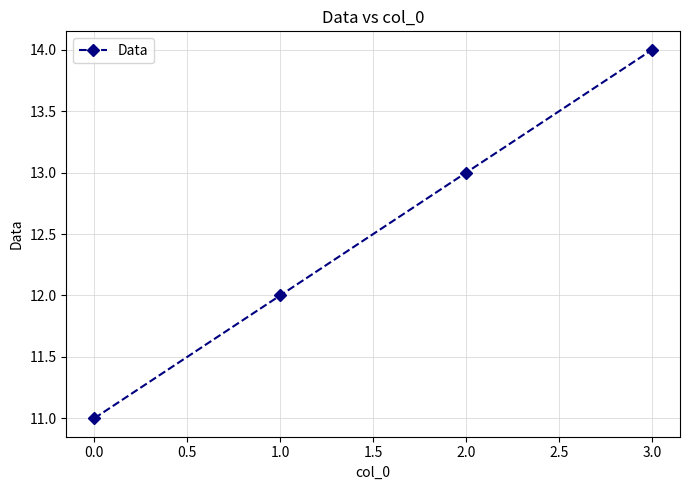

How many data points are less than 13?

2